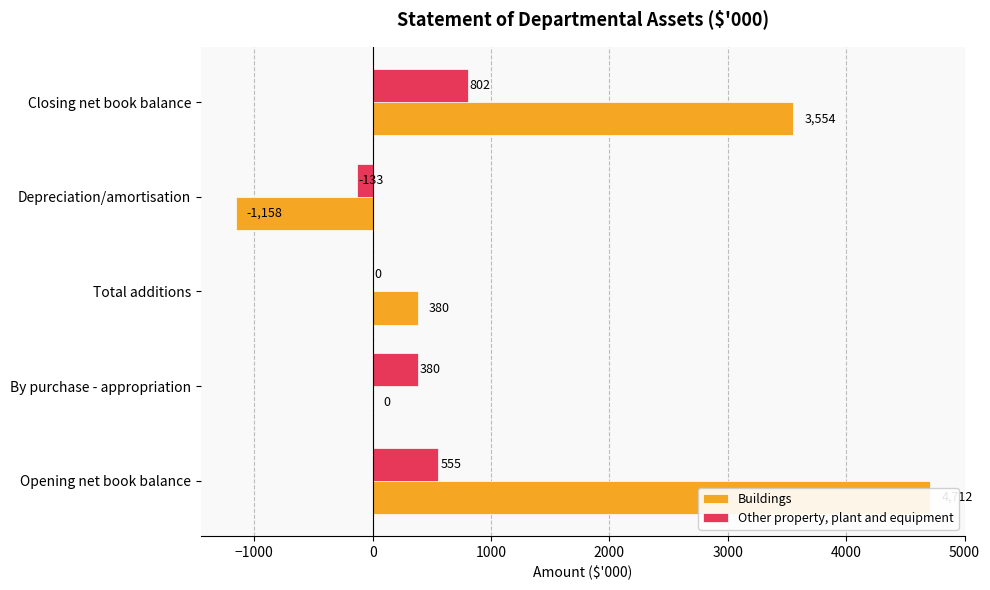

True or false: Other property, plant and equipment has a value of 171 at By purchase - appropriation.

False